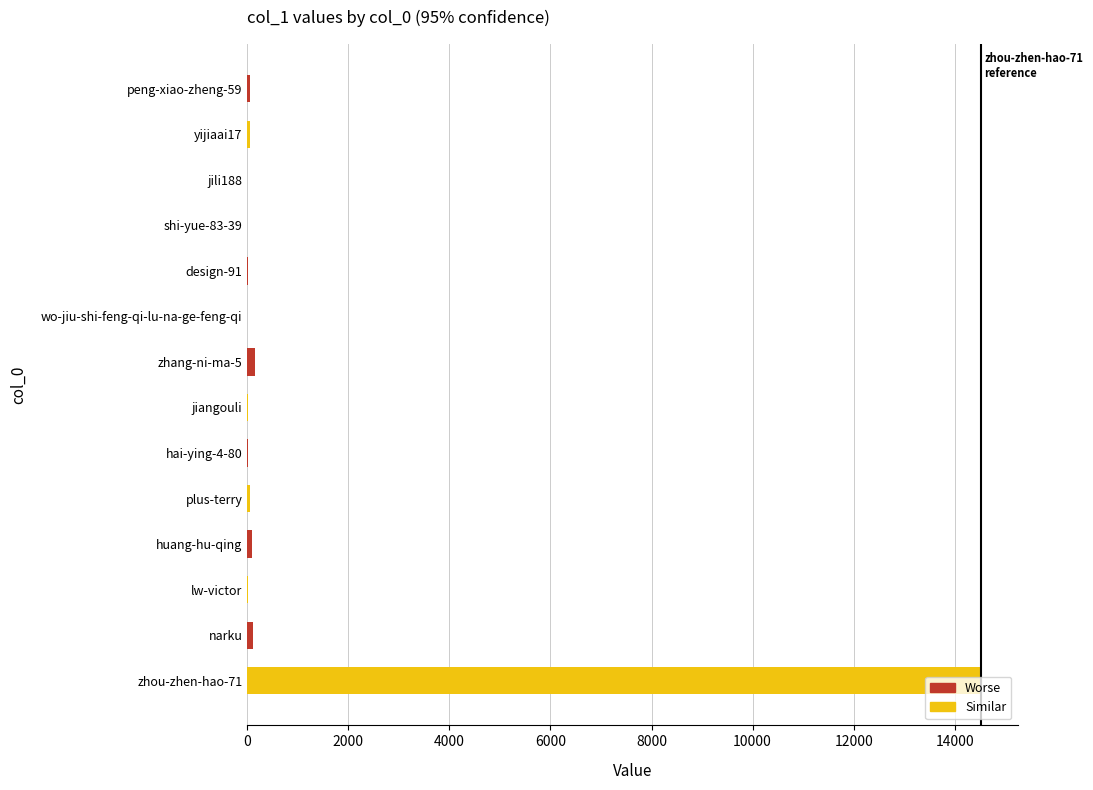

Is it true that the value at zhou-zhen-hao-71 is 14517?

True